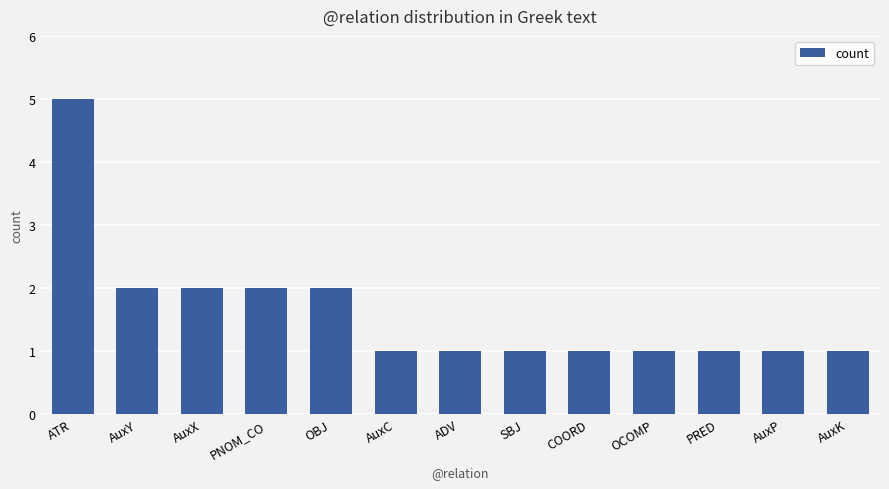

What is the greatest value displayed?

5